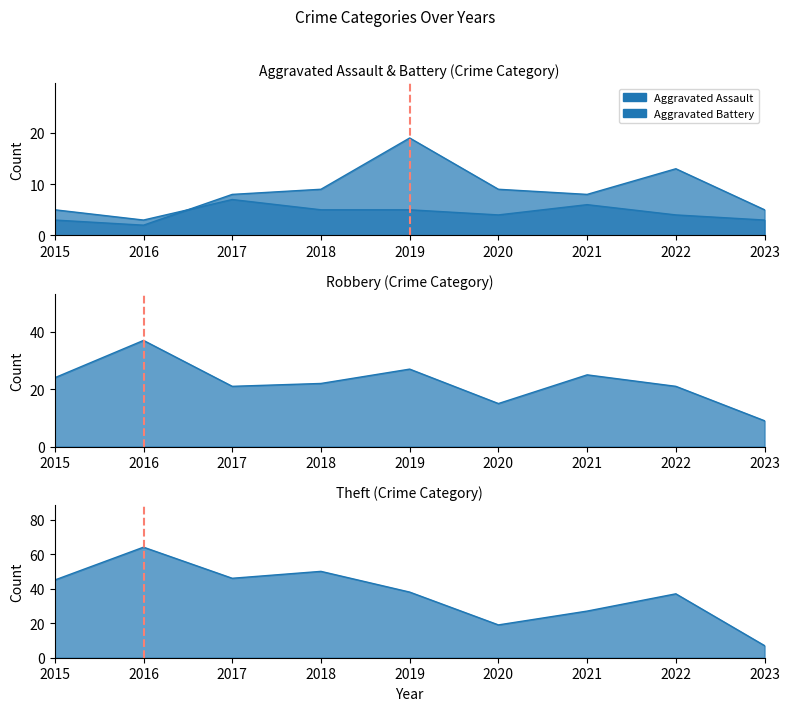

True or false: Theft line has more than 2 interior local peaks.

True